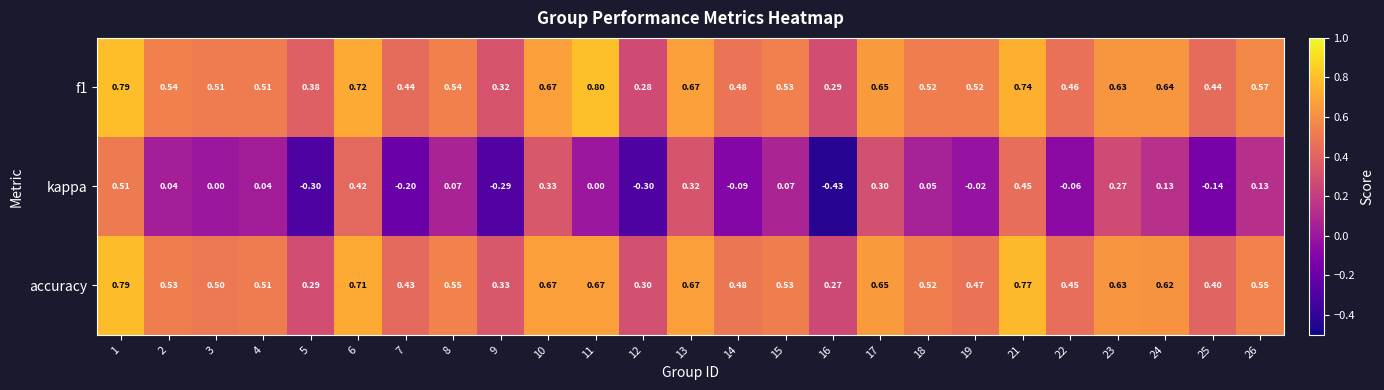

Which series has the largest range (max minus min)?

kappa